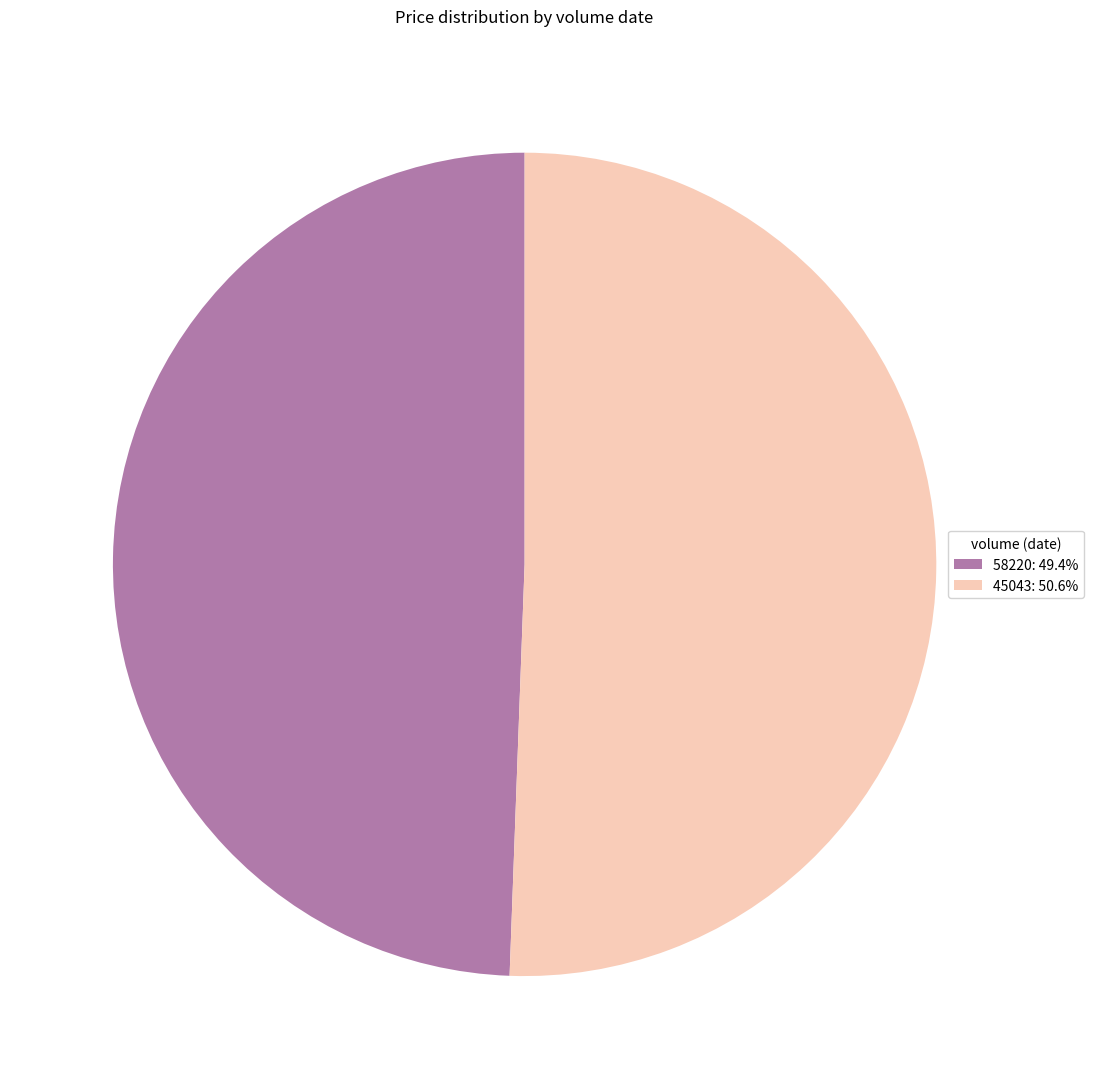

Rank the categories by value from lowest to highest.

58220, 45043